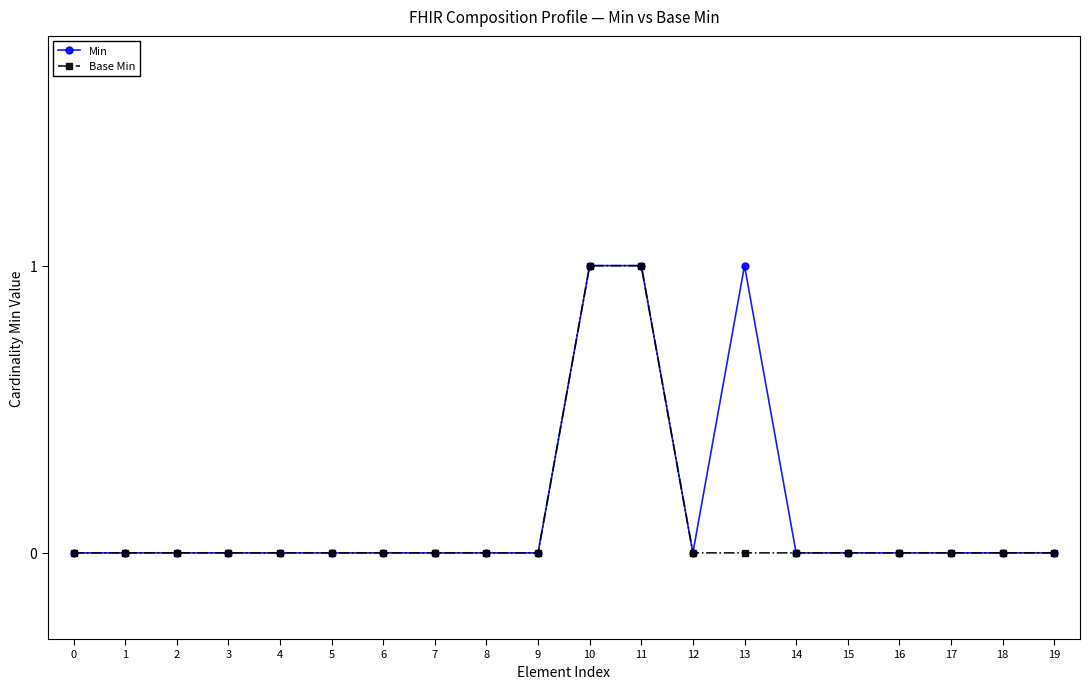

Is the value of Min at 13 greater than the value of Base Min at 17?

Yes